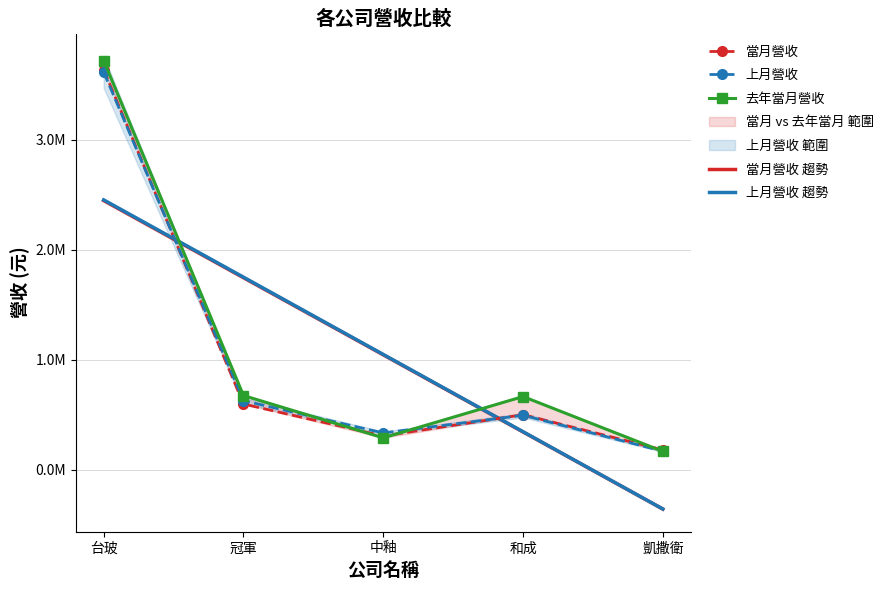

What is the label of the 4th point from the left?

和成